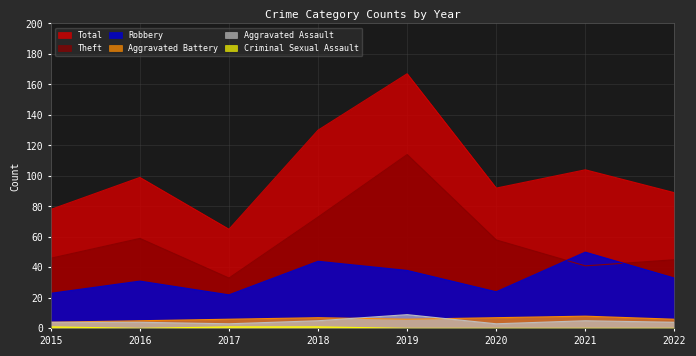

Which series has the largest range (max minus min)?

Total